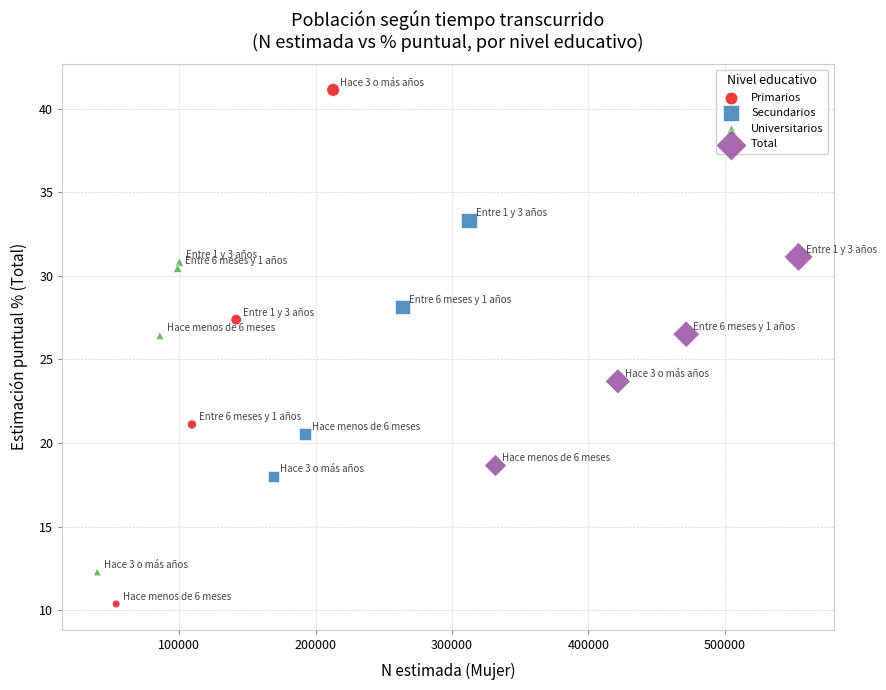

Which series contains the highest Y value?

Primarios